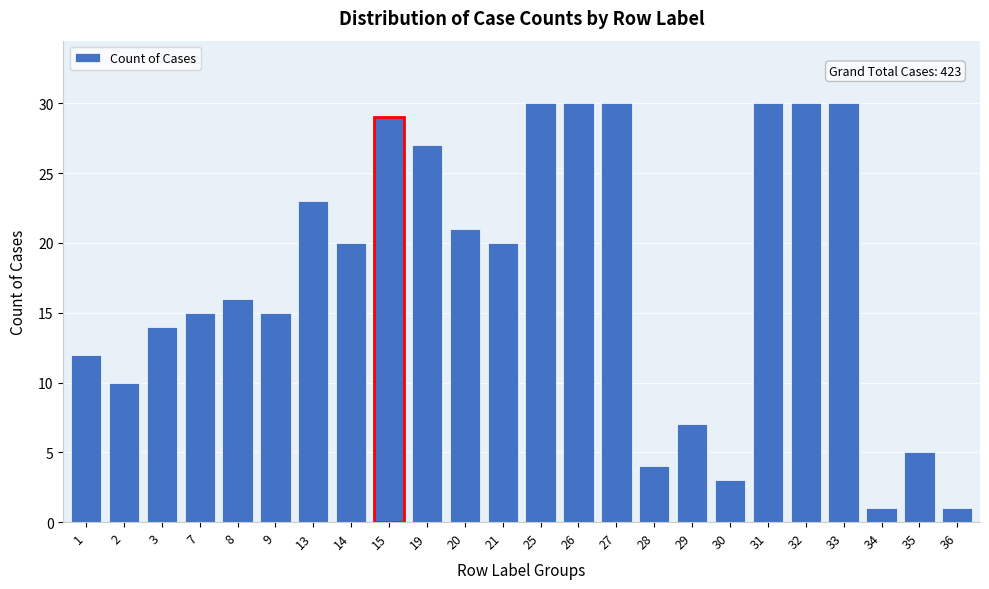

Reading right to left, transcribe all the data shown in this chart.

36=1	35=5	34=1	33=30	32=30	31=30	30=3	29=7	28=4	27=30	26=30	25=30	21=20	20=21	19=27	15=29	14=20	13=23	9=15	8=16	7=15	3=14	2=10	1=12